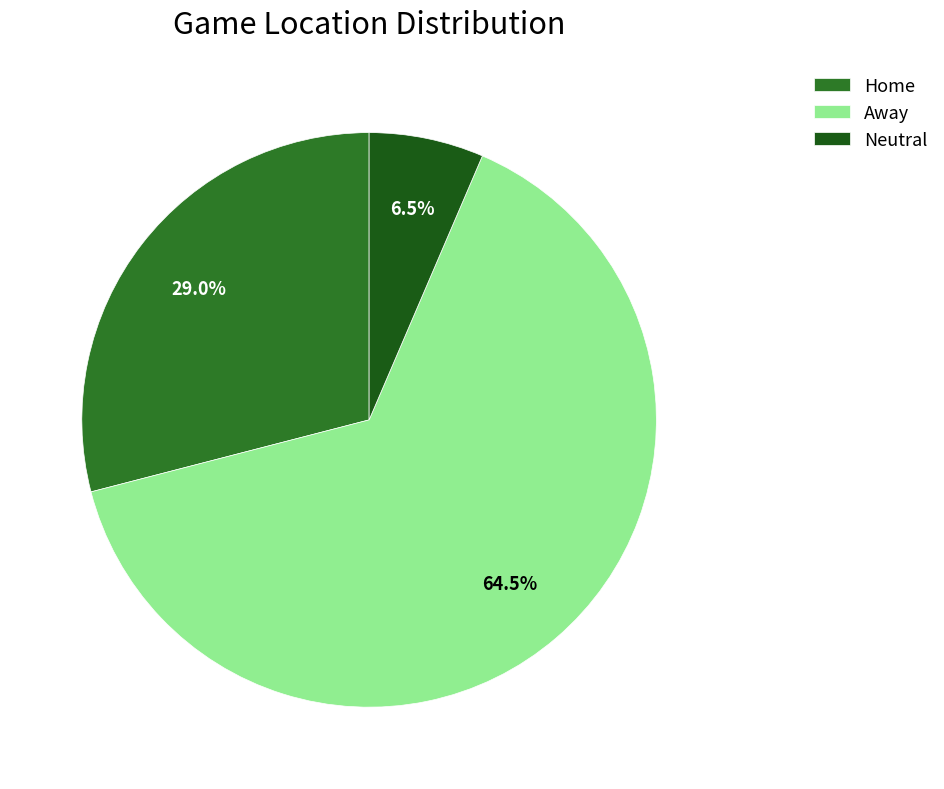

To the nearest percent, what is the average slice percentage?

33%